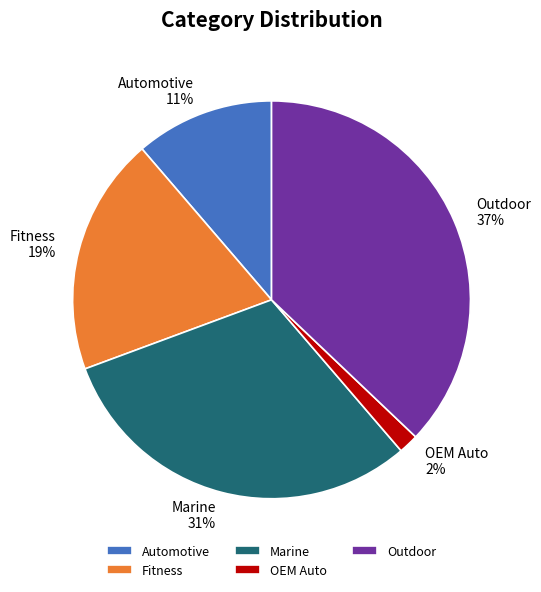

To the nearest percent, what is the difference between the largest and smallest slice percentages?

35%